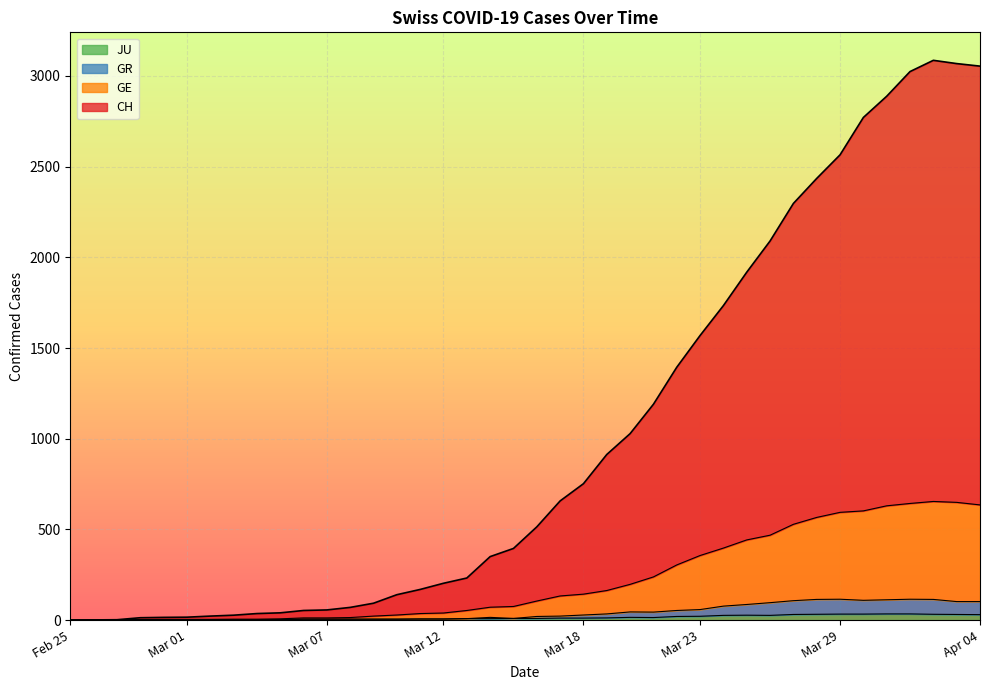

True or false: JU and CH intersect in this chart.

False